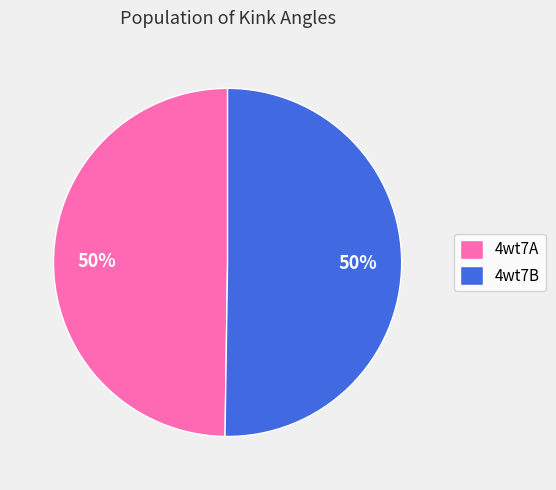

What percentage is the 4wt7A slice, to the nearest percent?

50%